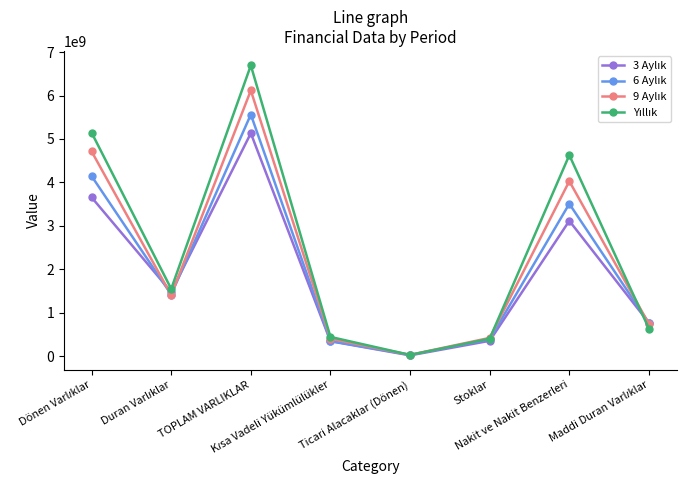

Which series has the widest spread of values?

Yıllık